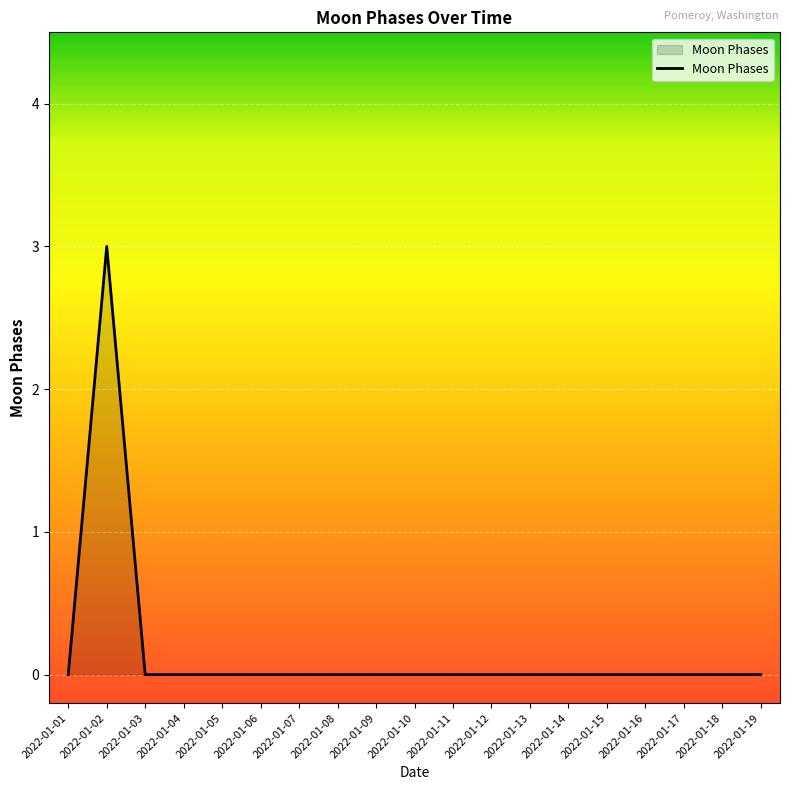

How many lines are shown in the chart?

1